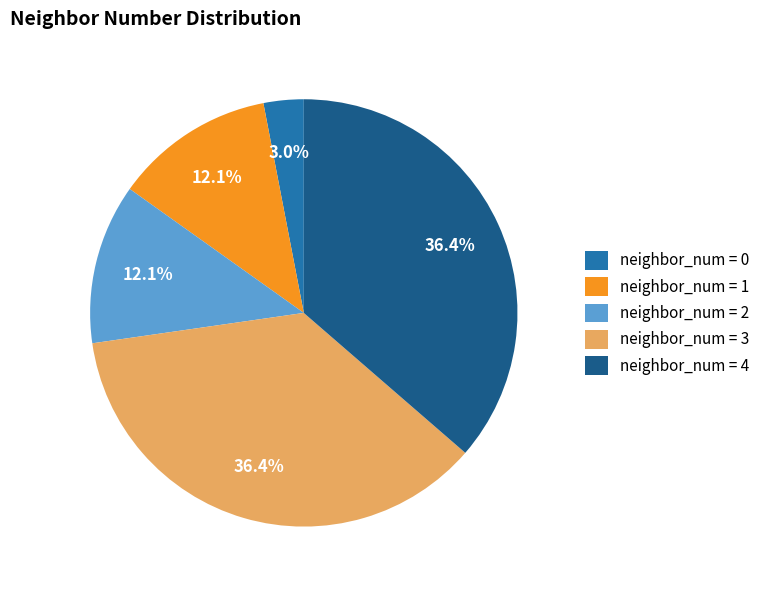

Is there a majority slice in this chart?

No